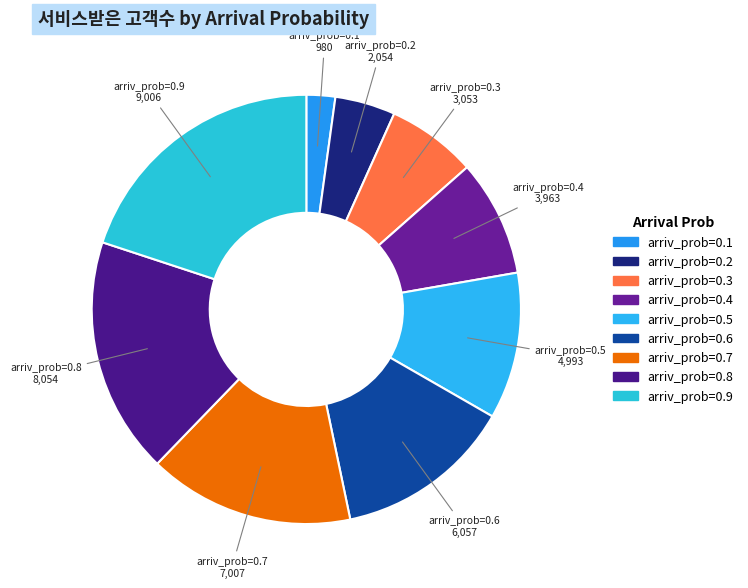

How many slices are in this pie chart?

9